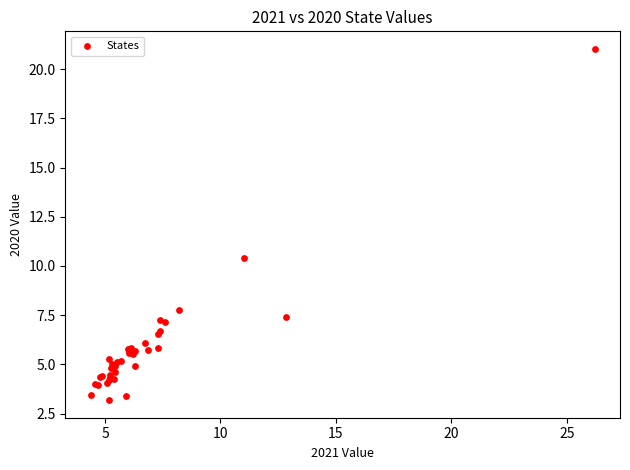

What Y value in the scatter plot is closest to 12?

10.4